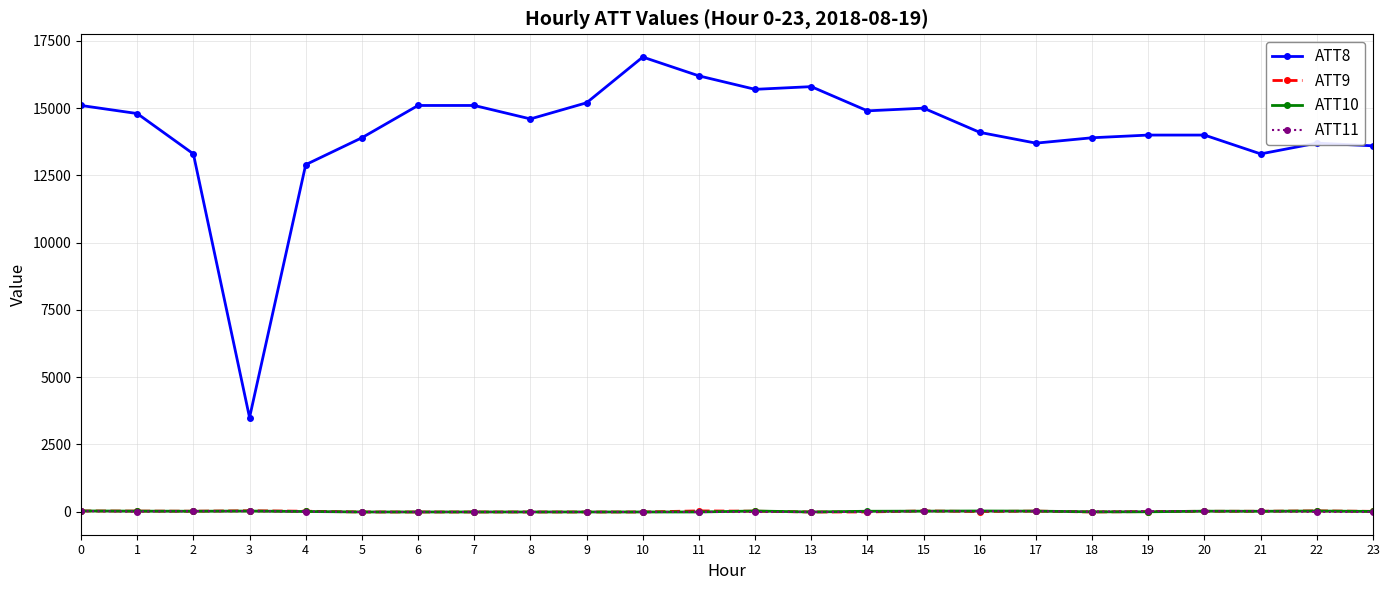

What is the difference between the ATT8 values at 5 and 16?

200.0